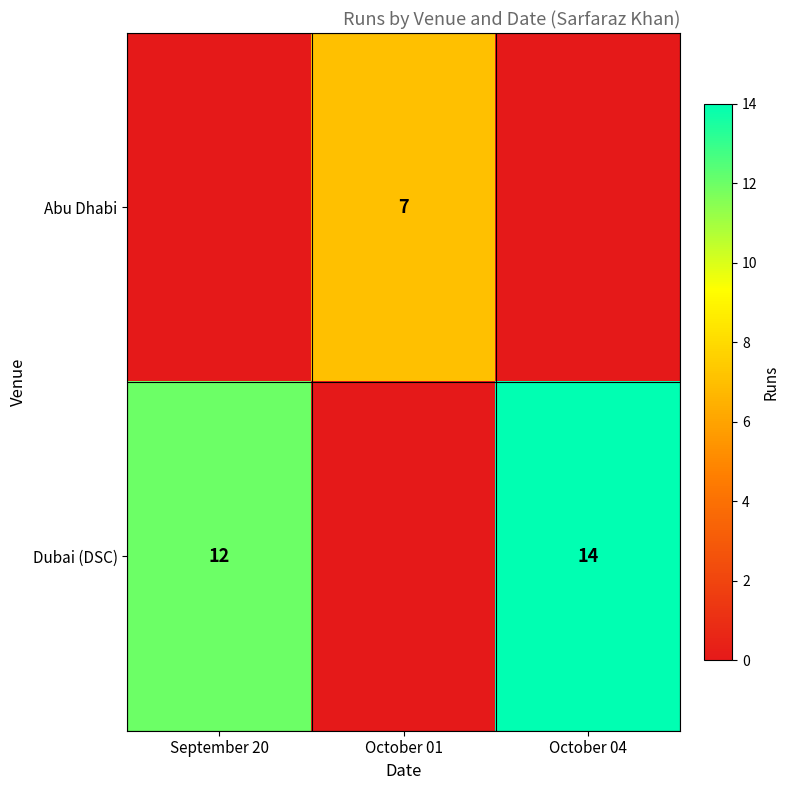

The value of Dubai (DSC) at October 04 is 9. True or false?

False